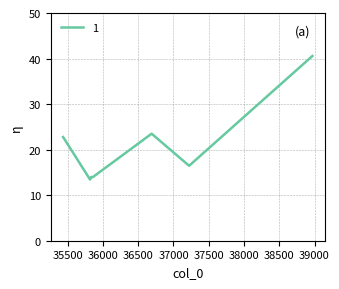

What is the average value?

20.7